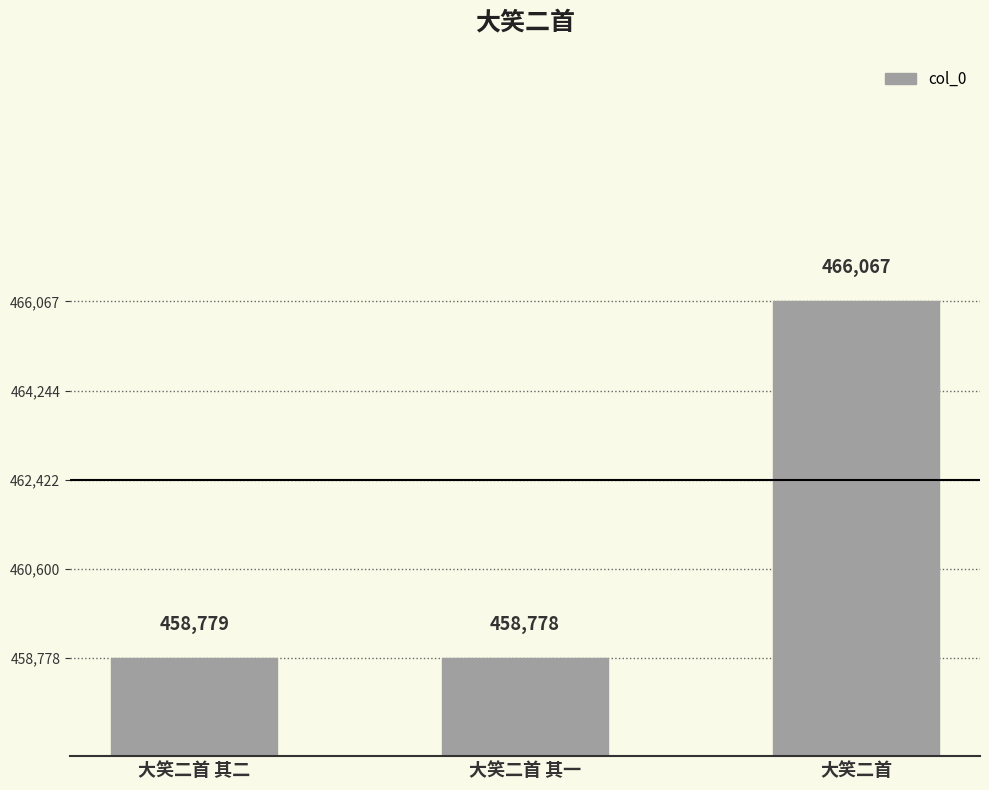

What value does the data have at 大笑二首 其二?

458779